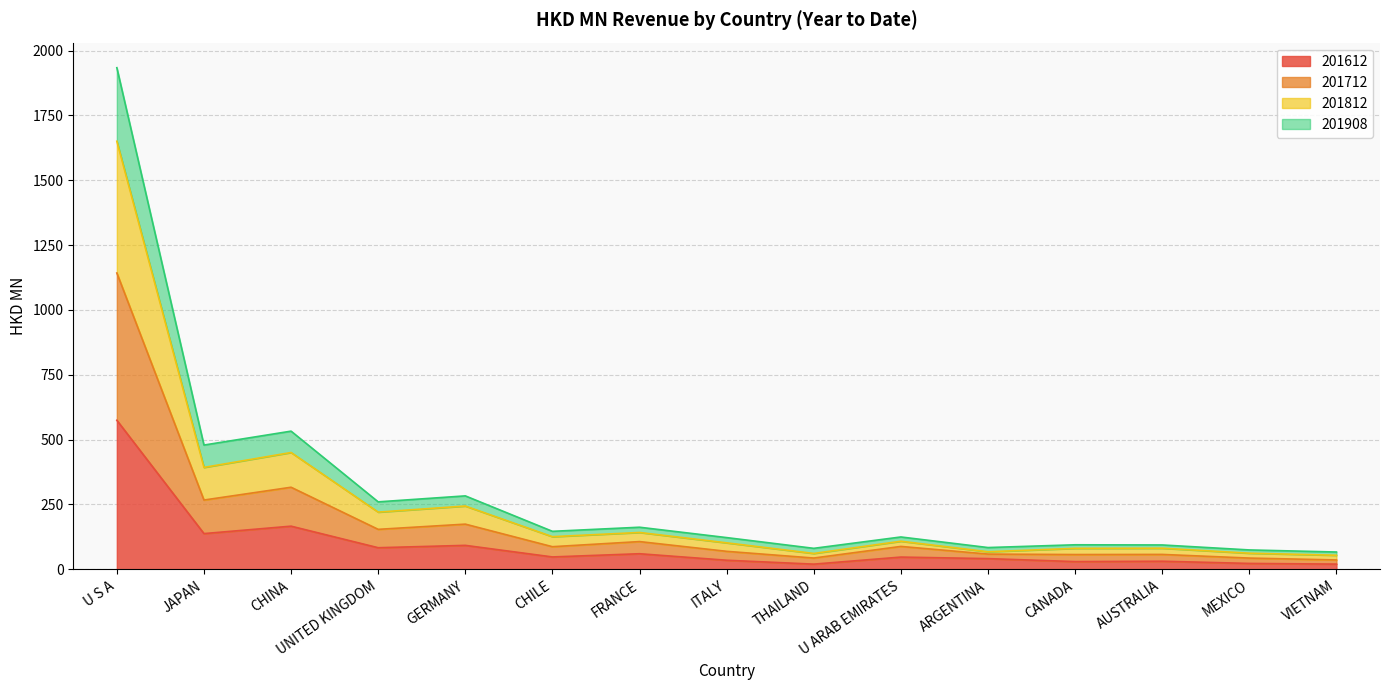

In 201812, how many points are higher than both neighbors (excluding endpoints)?

5